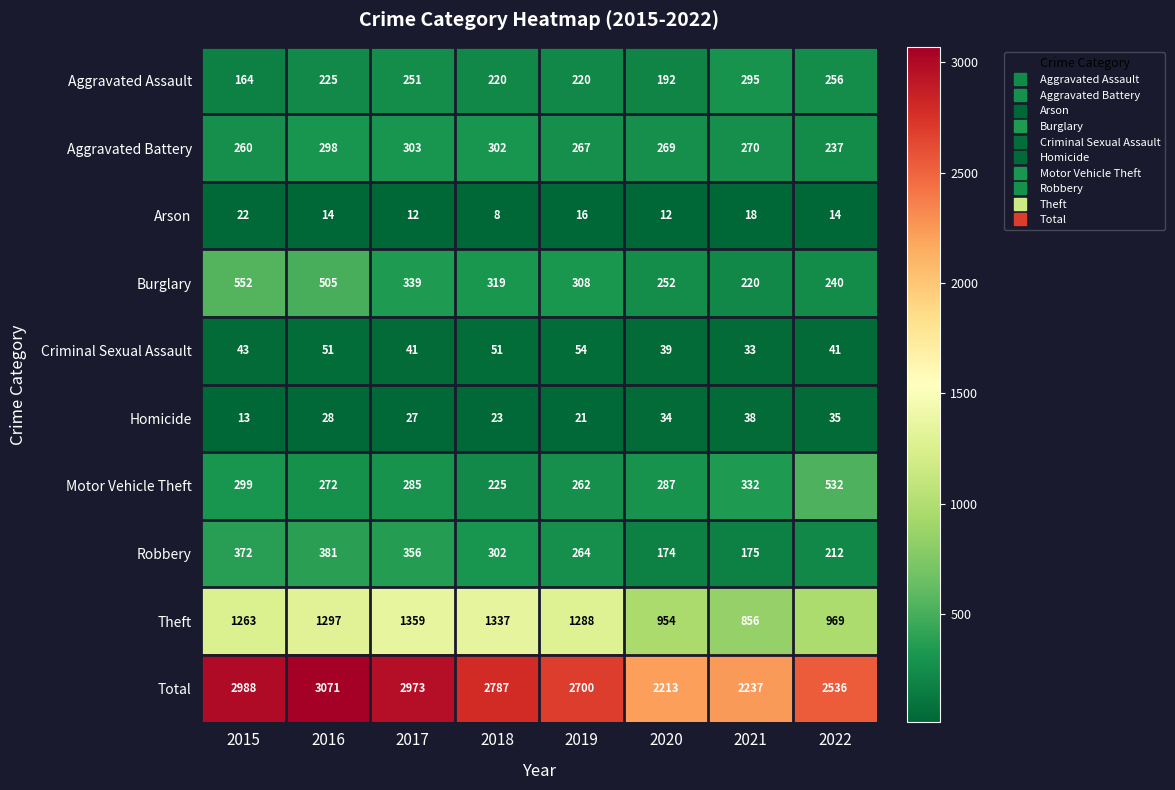

Rank the series at 2015 from highest to lowest value.

Total, Theft, Burglary, Robbery, Motor Vehicle Theft, Aggravated Battery, Aggravated Assault, Criminal Sexual Assault, Arson, Homicide